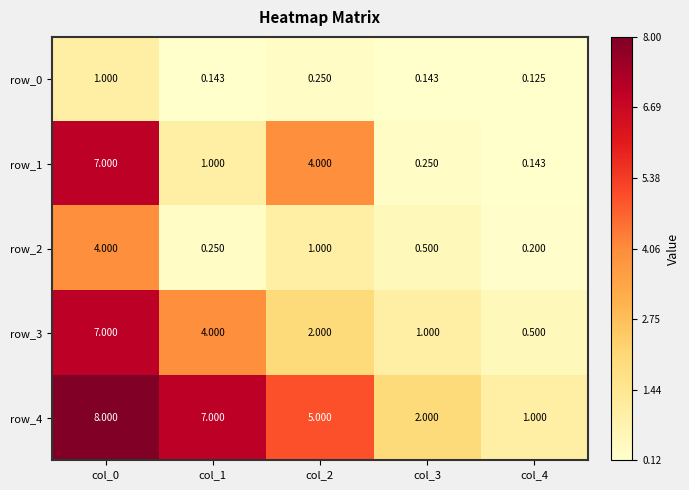

What is the average value of the row_3 series?

2.9